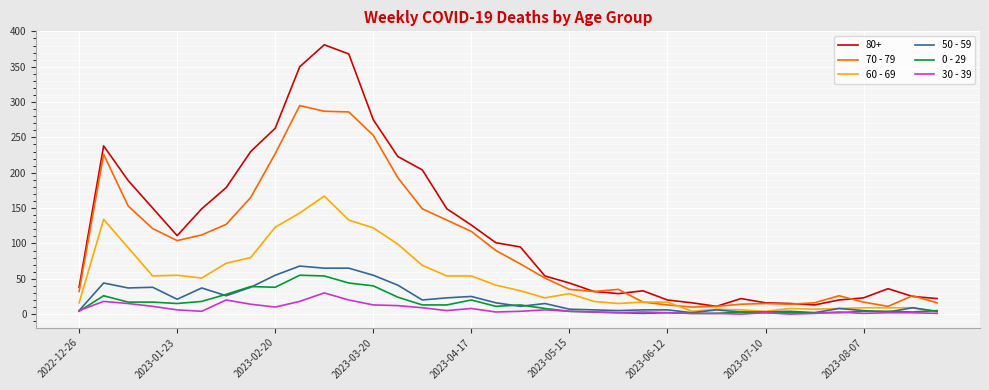

True or false: 70 - 79 and 30 - 39 intersect in this chart.

False